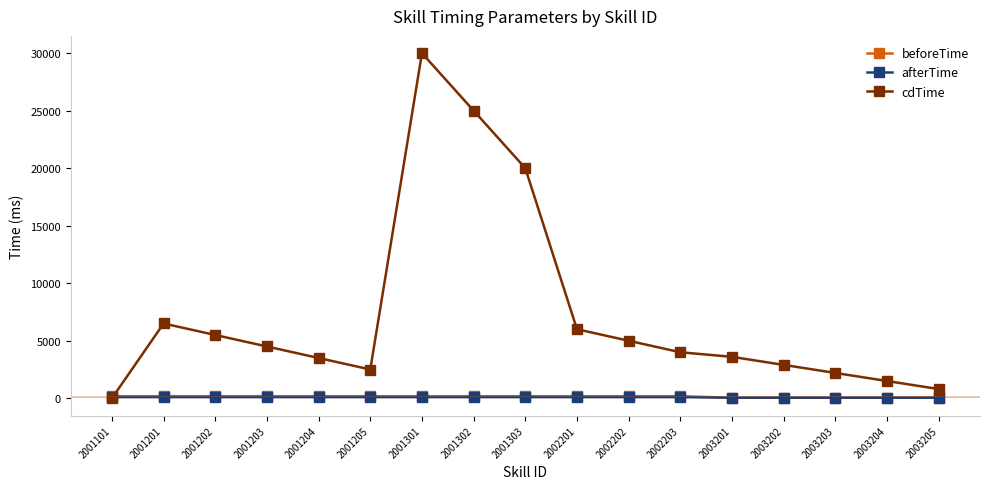

At which category is the sum across all series the highest?

2001301